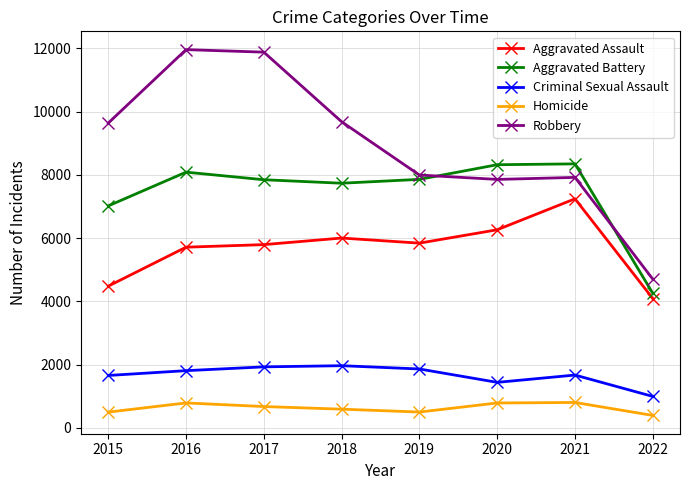

Which series has the largest range (max minus min)?

Robbery